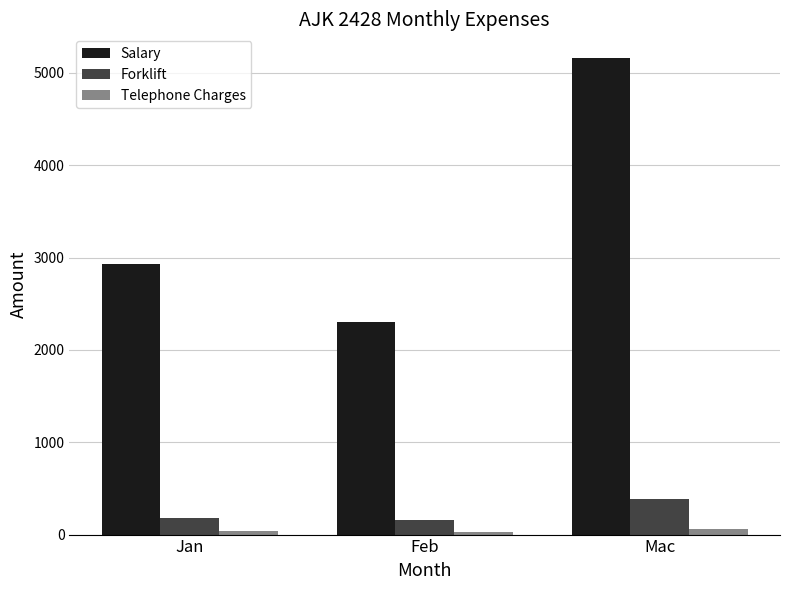

How many groups of bars are there?

3